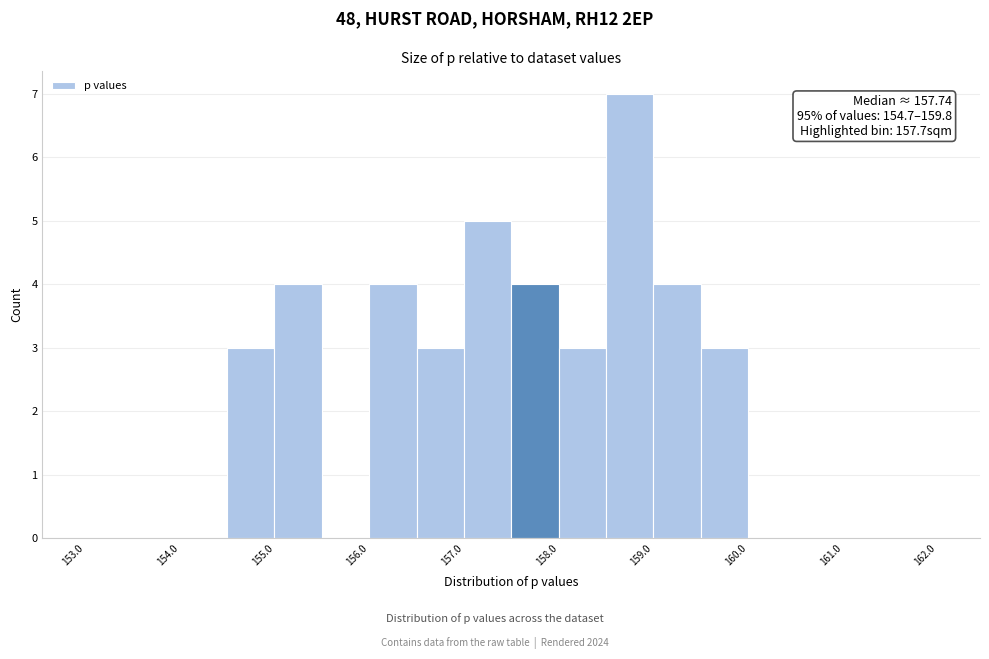

Which range on the x-axis has the tallest bar?

158.5 to 159.0